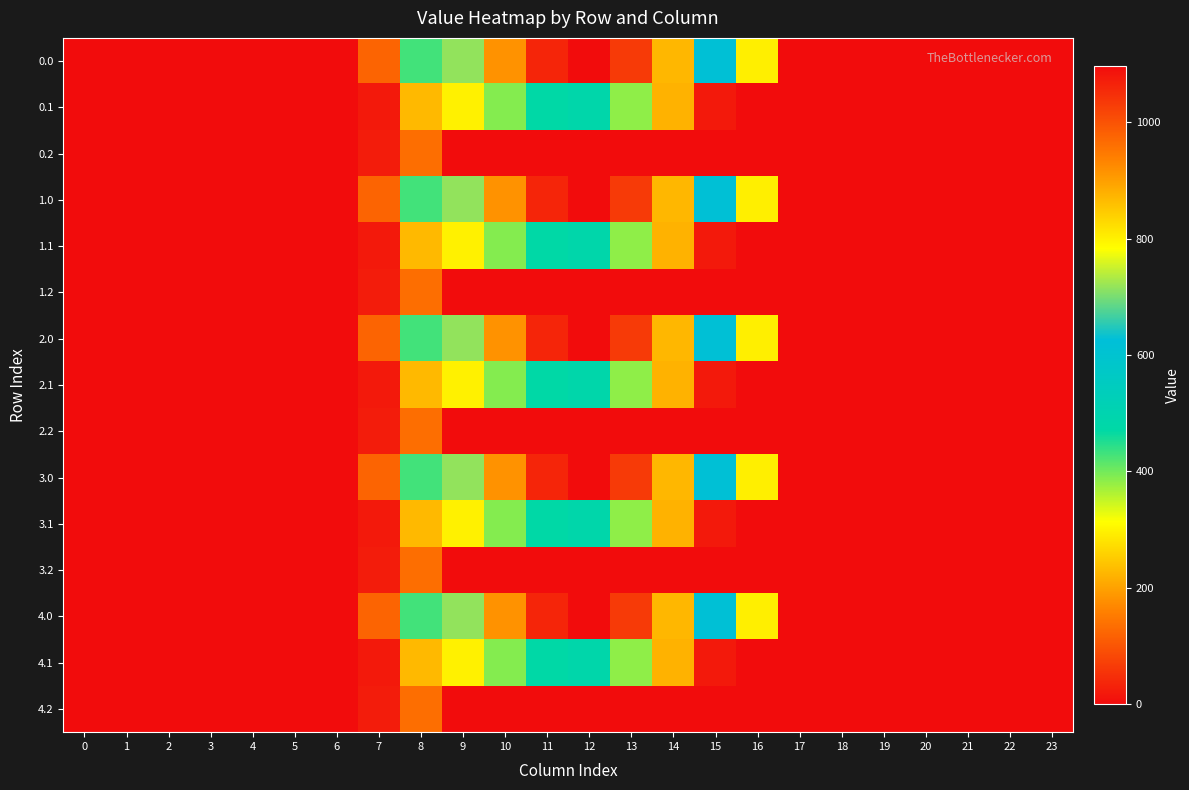

Which has a higher value, 10 or 3?

10